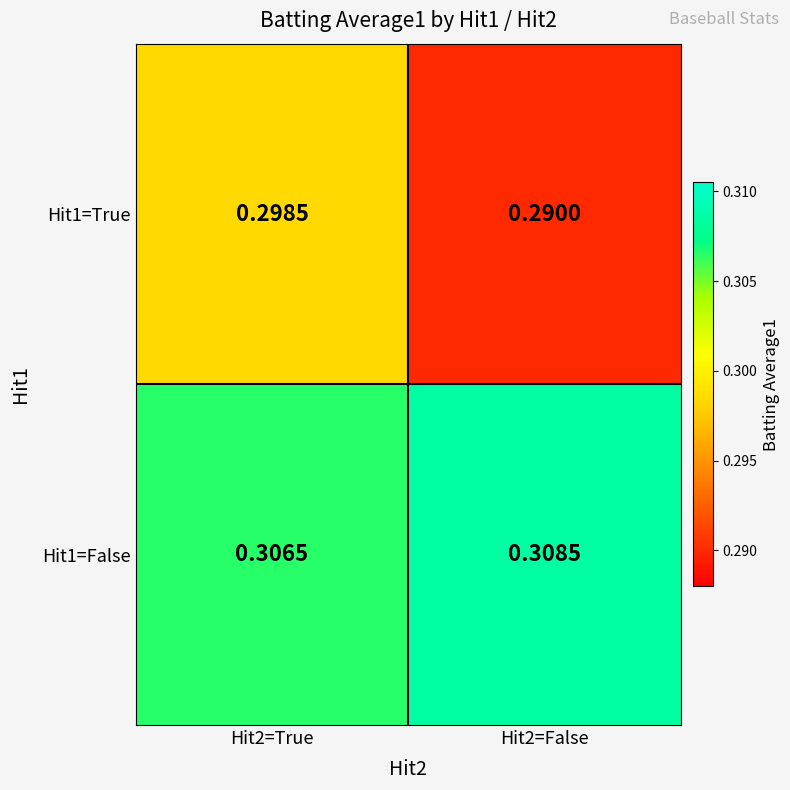

Is the value of Hit1=True at Hit2=True greater than the value of Hit1=False at Hit2=False?

No